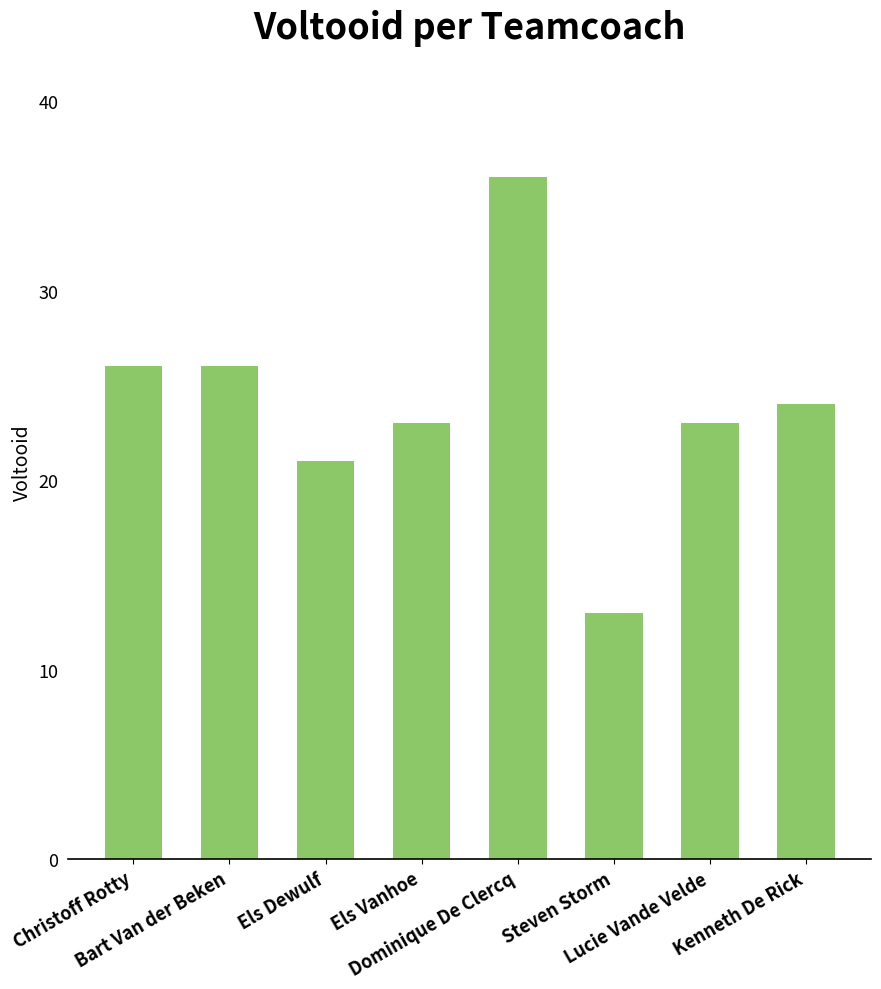

At which category does the chart reach its minimum across all series?

Steven Storm